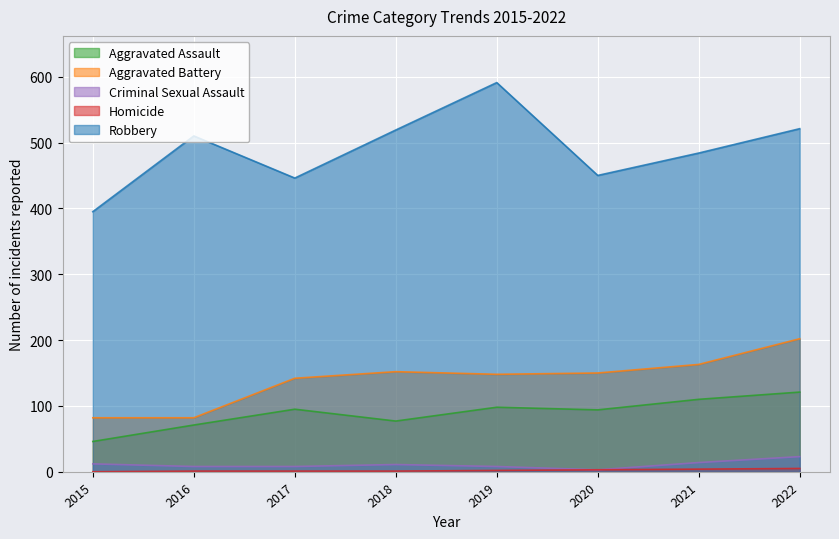

At which category does the chart reach its peak across all series?

2019